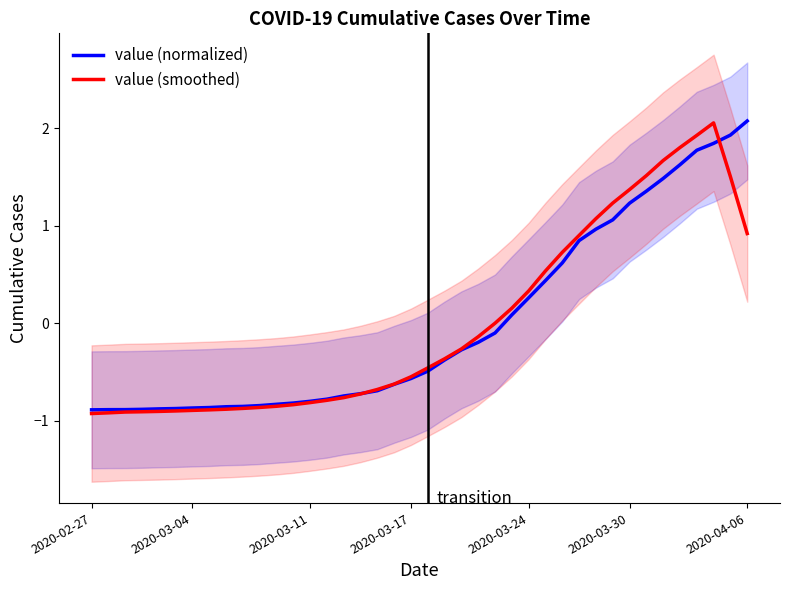

At how many categories does at least one series exceed 1?

10